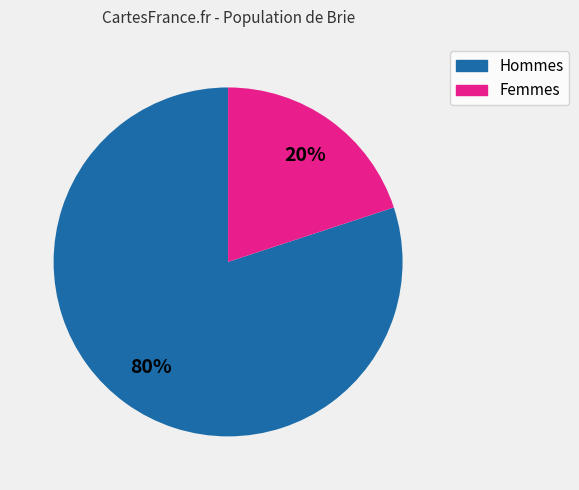

Does any single category account for the majority?

Yes